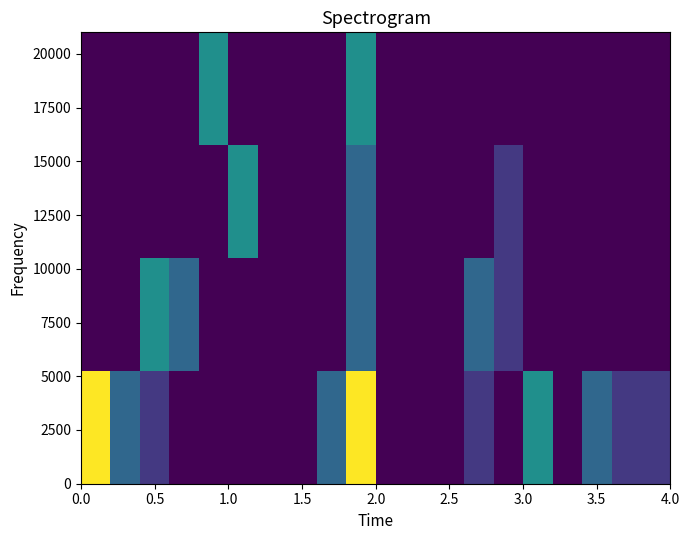

At how many categories does at least one series exceed 7575?

6